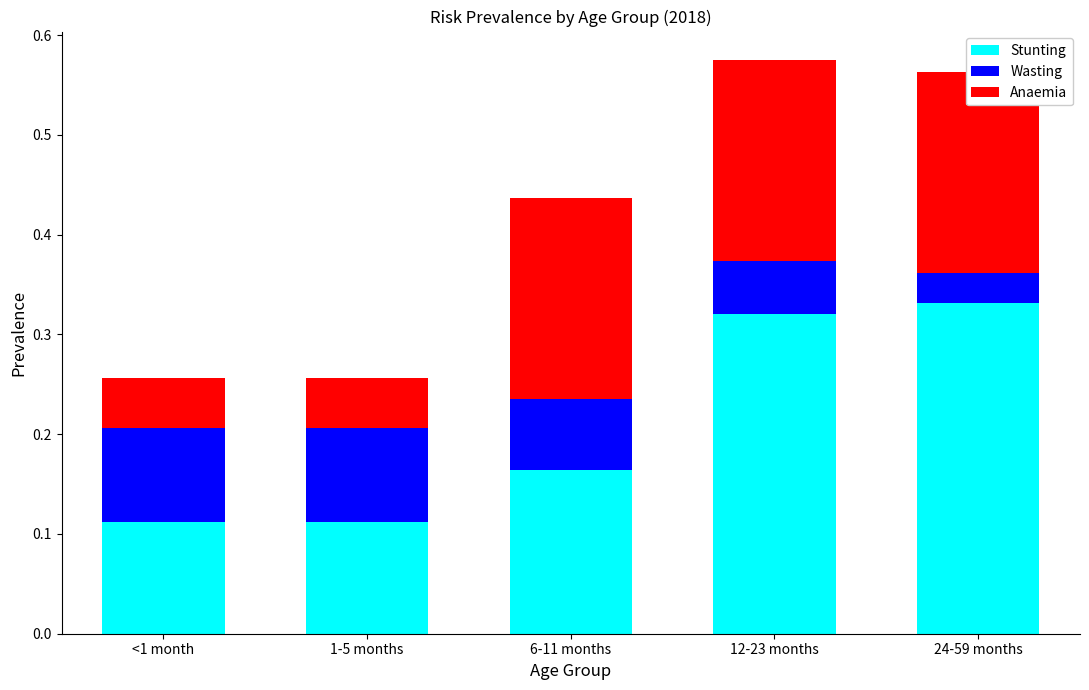

Which series has the largest total across all categories?

Stunting